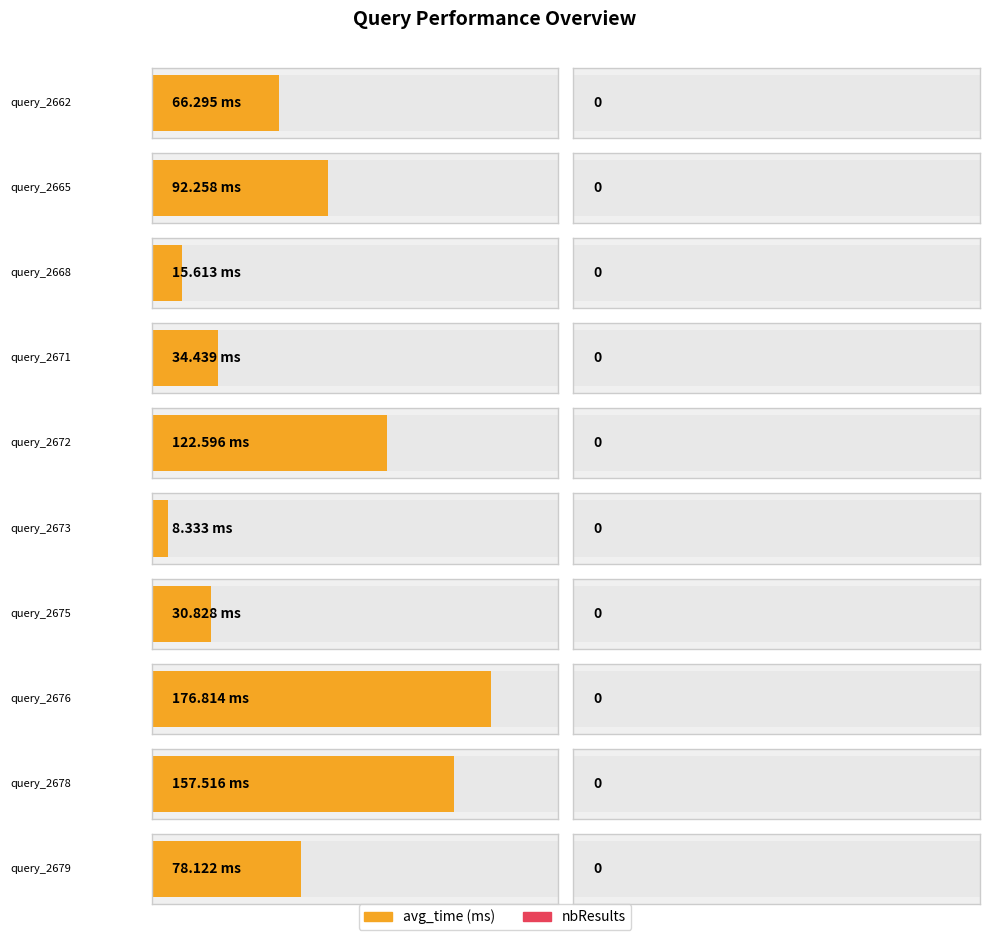

Where does the avg_time series first go above 78?

query_2665